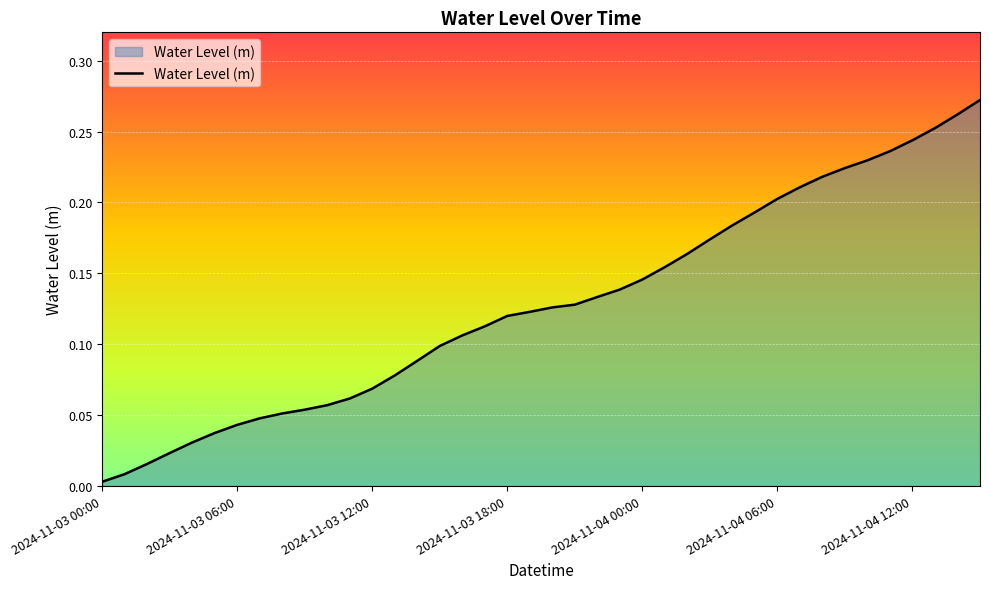

Rank the categories by value from highest to lowest.

39, 38, 37, 36, 35, 34, 33, 32, 31, 30, 29, 28, 27, 26, 25, 24, 23, 22, 21, 20, 19, 18, 17, 16, 15, 14, 13, 12, 11, 10, 9, 8, 7, 2024-11-04 12:00, 2024-11-04 06:00, 2024-11-04 00:00, 2024-11-03 18:00, 2024-11-03 12:00, 2024-11-03 06:00, 2024-11-03 00:00